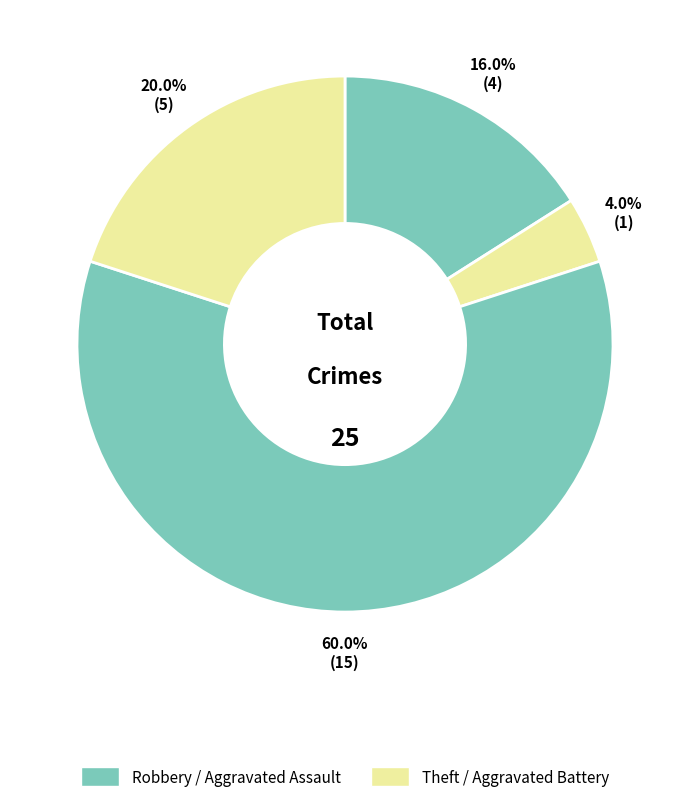

How many segments does this pie chart have?

4